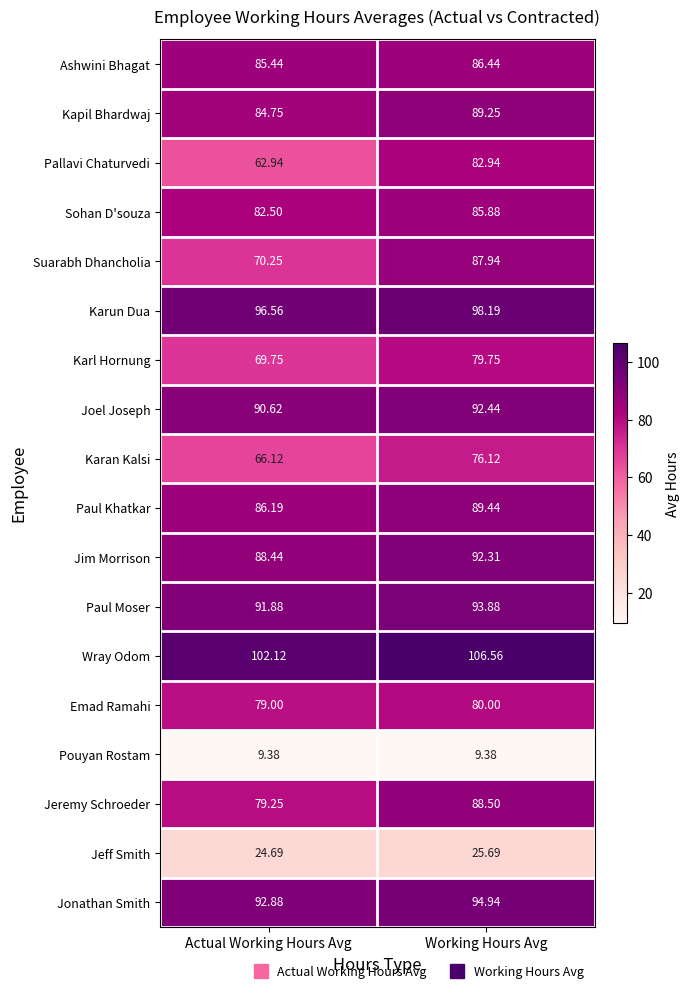

Between Actual Working Hours Avg and Working Hours Avg, which series saw the biggest shift?

Pallavi Chaturvedi